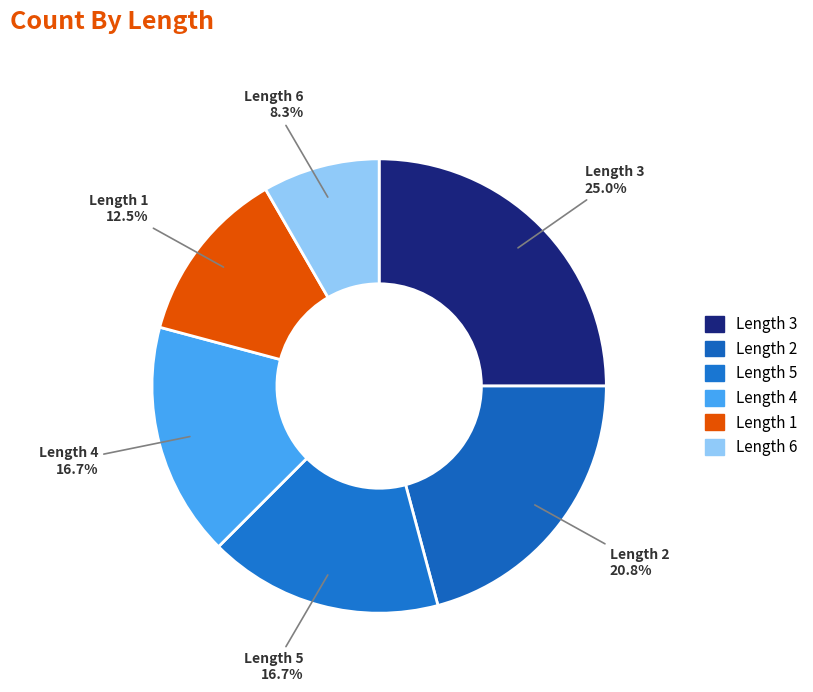

Does any single category account for the majority?

No